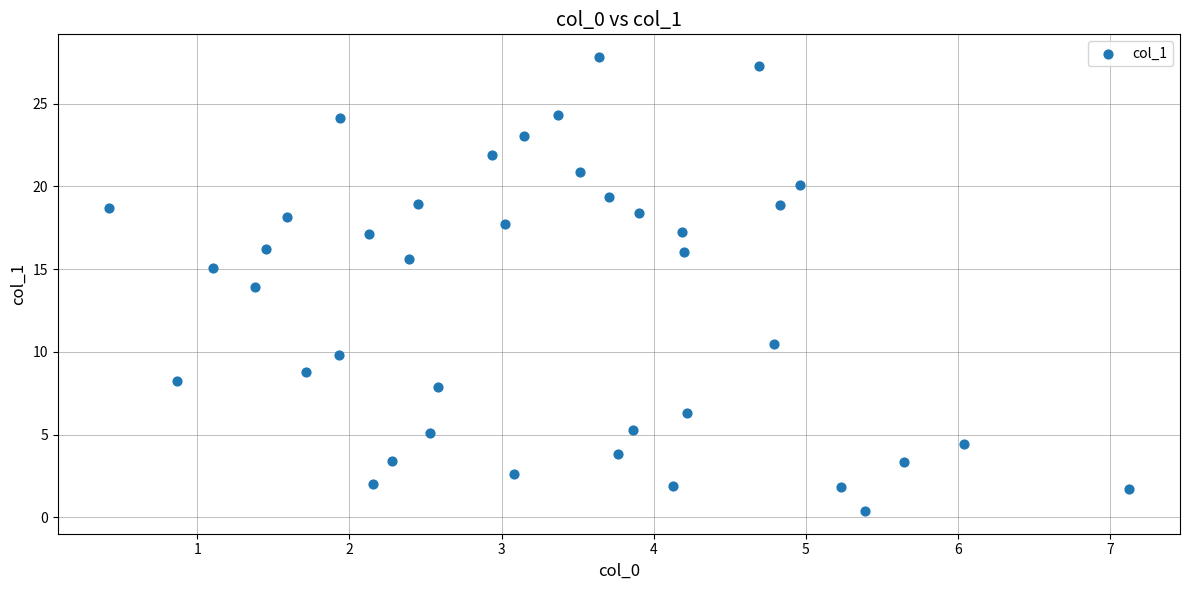

What is the range of Y values (max minus min)?

27.4